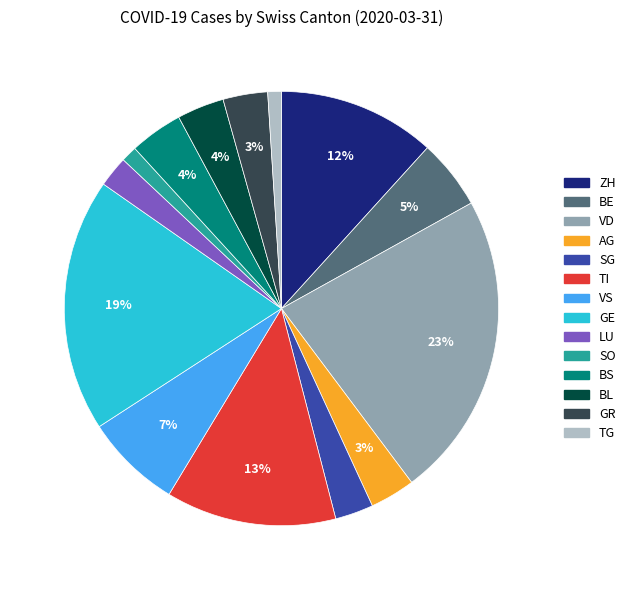

Between ZH and TI, which is larger?

TI